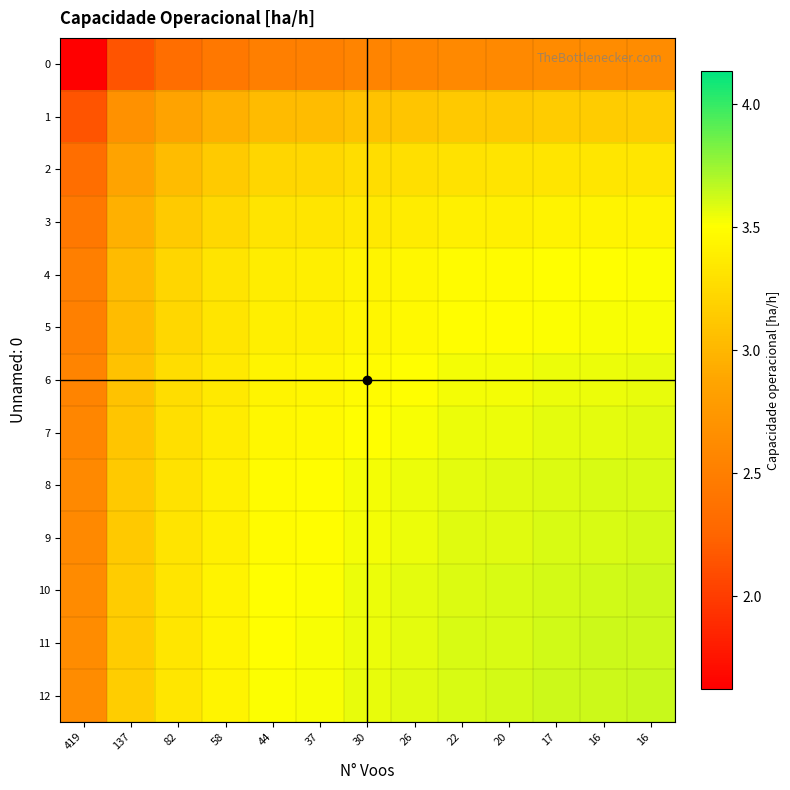

Rank the series by their maximum value, from lowest to highest.

0, 1, 2, 3, 4, 5, 6, 7, 8, 9, 10, 11, 12